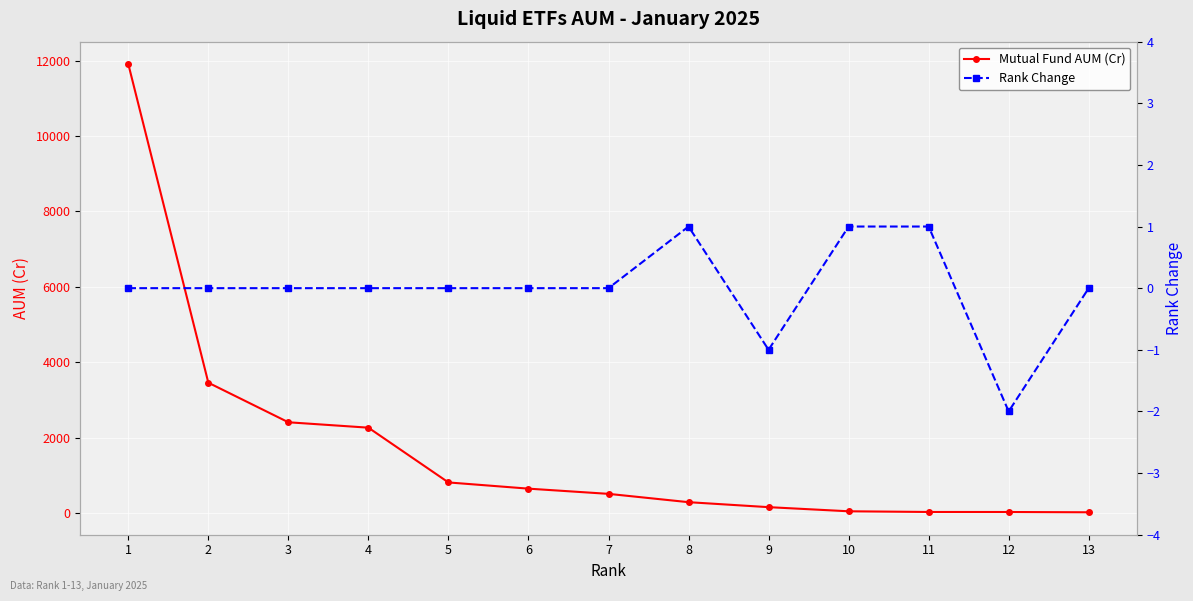

What are all the series names shown in the legend?

Mutual Fund AUM (Cr), Rank Change